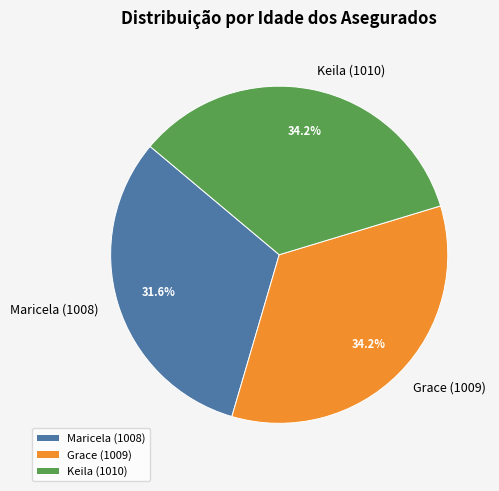

What is the smallest slice in the pie chart?

Maricela (1008)